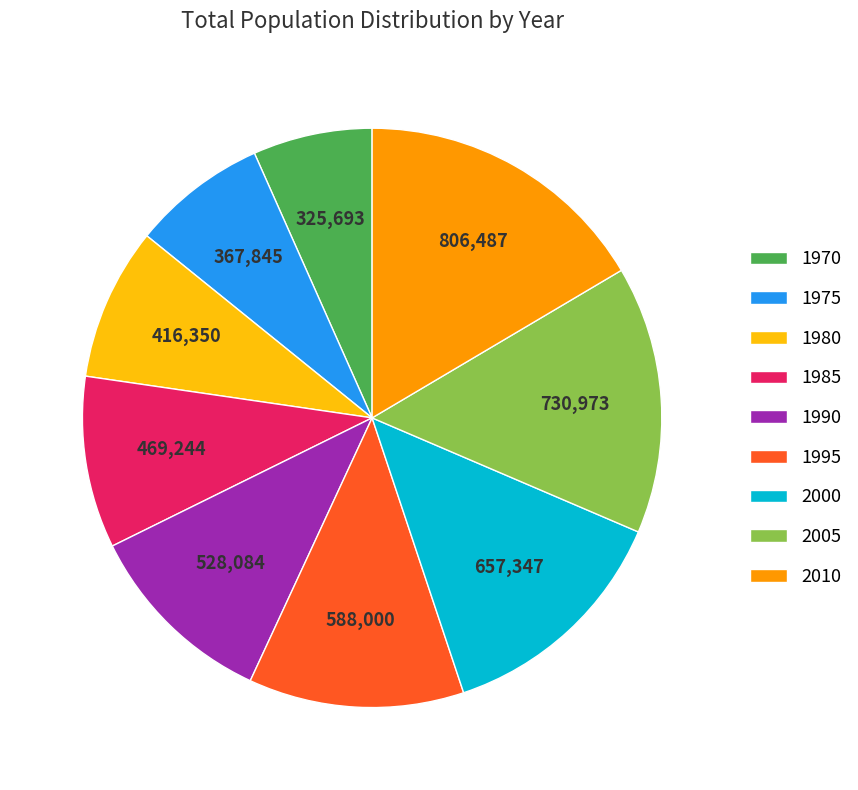

The 1995 slice represents 12% of the pie. True or false?

True